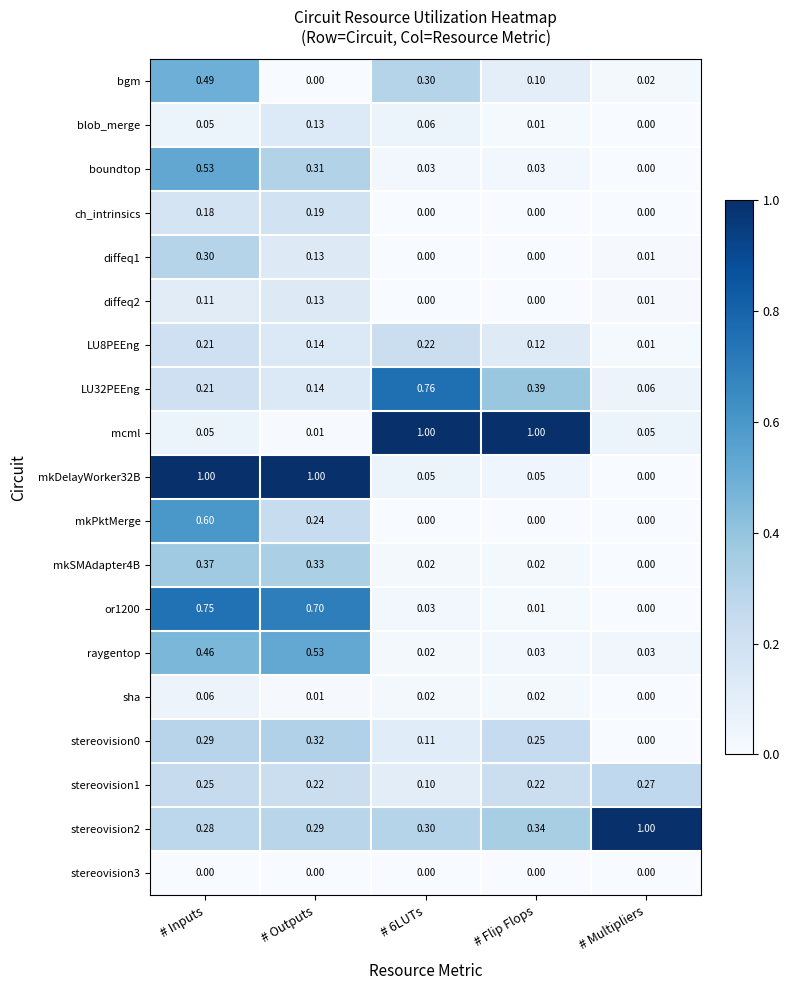

At which label is stereovision2 closest to 0?

# Inputs